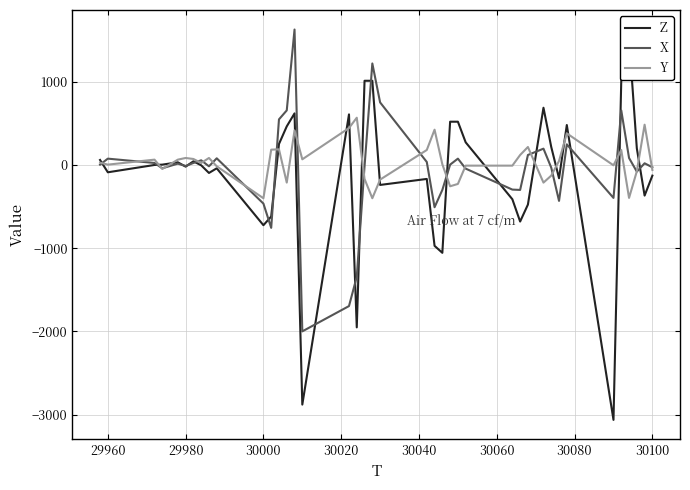

What is the minimum value for X?

-2000